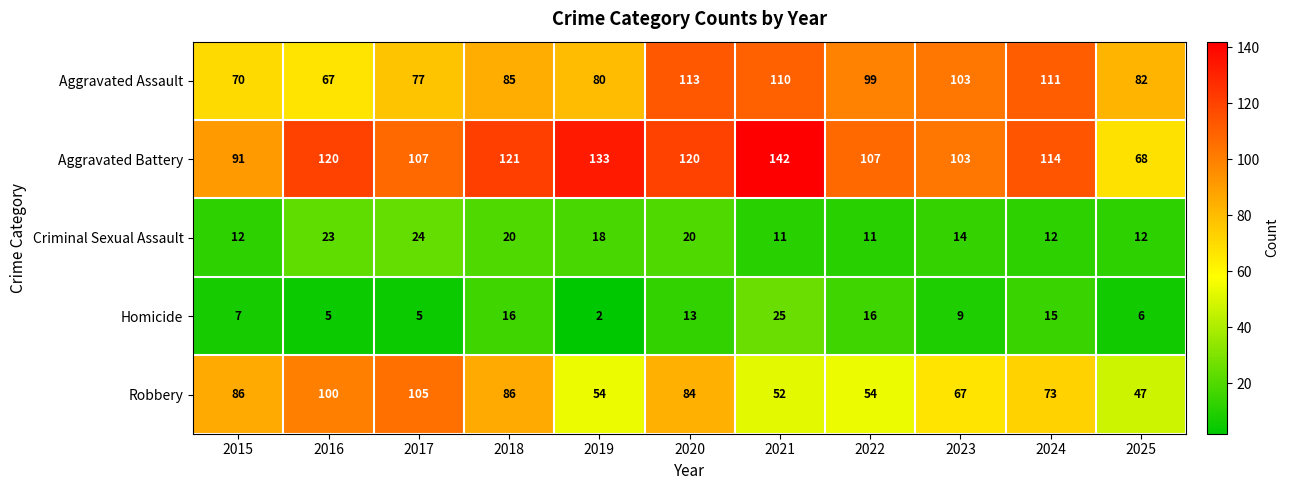

Rank the series at 2024 from highest to lowest value.

Aggravated Battery, Aggravated Assault, Robbery, Homicide, Criminal Sexual Assault